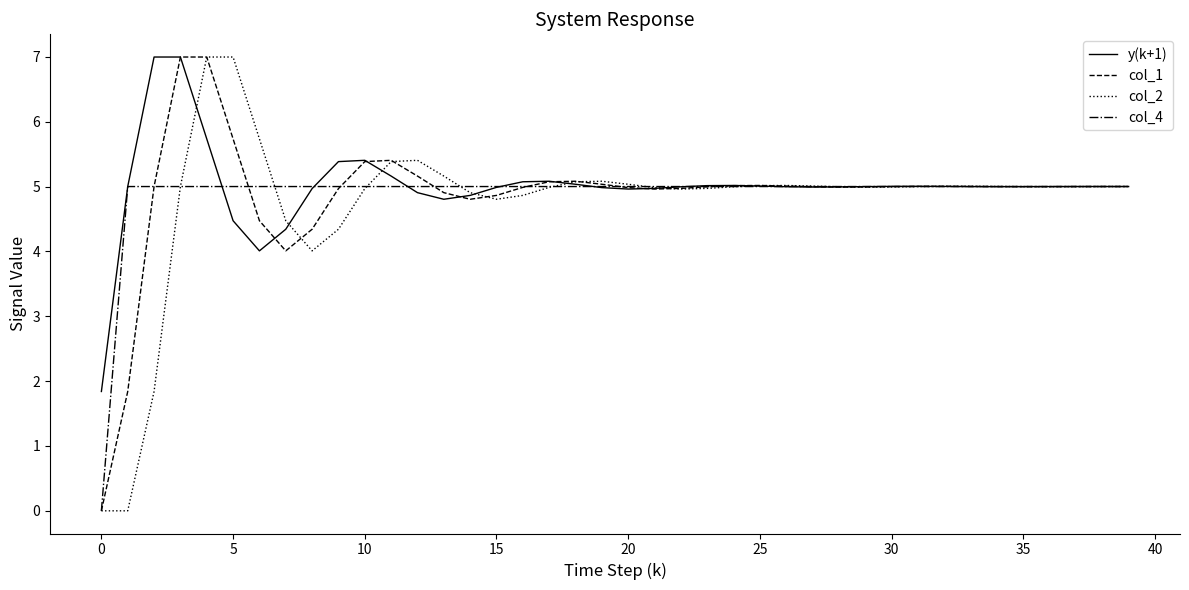

What is the highest value of the col_2 series?

7.0